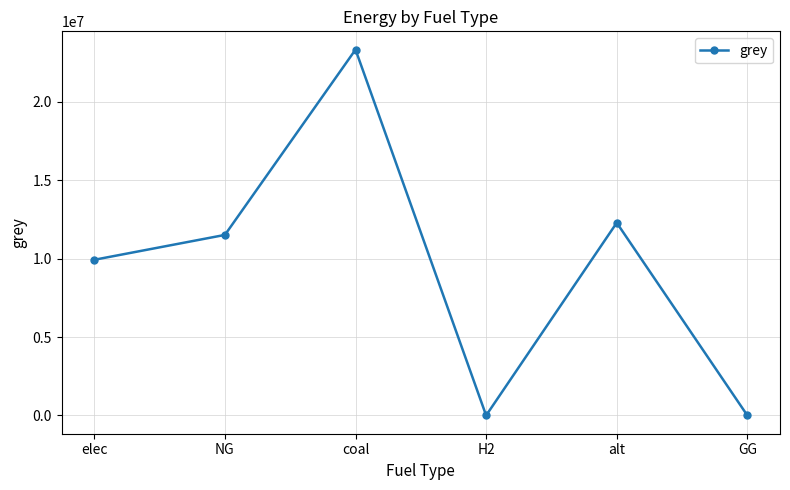

Where is the data nearest to the value 11666696?

NG